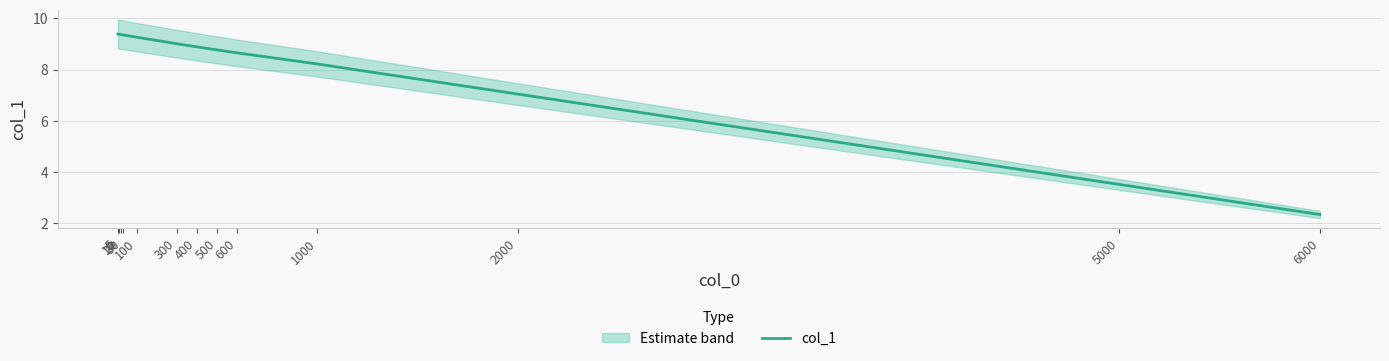

List the labels in order of value, largest first.

5, 10, 20, 30, 100, 300, 400, 500, 600, 1000, 2000, 5000, 6000